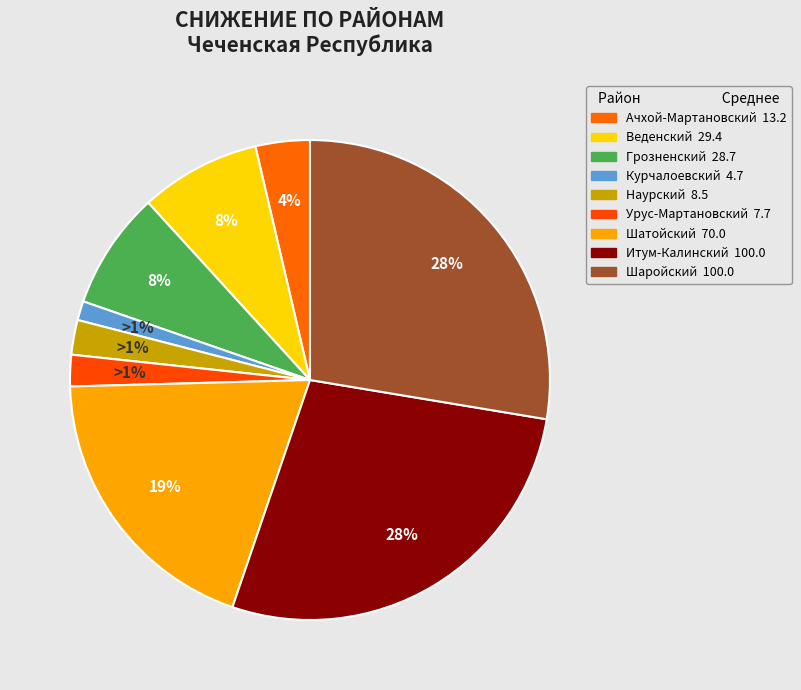

How many segments does this pie chart have?

9